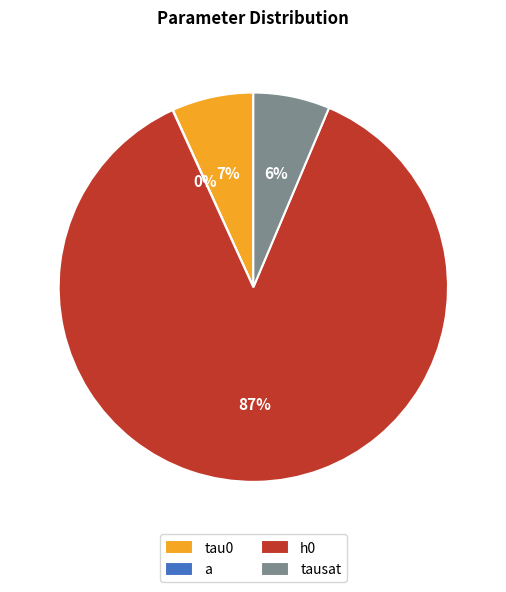

To the nearest percent, what is the difference between the a and tausat slice percentages?

6%